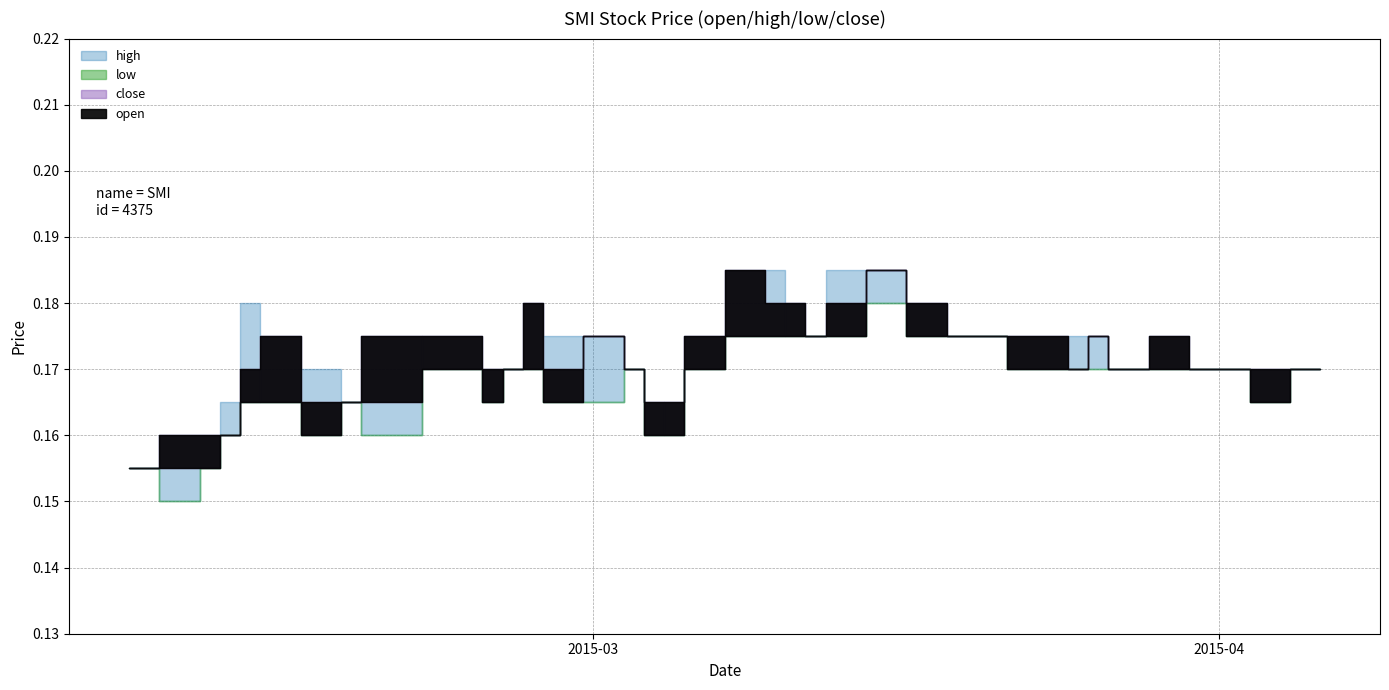

Is the value of high at 32 greater than the value of open at 6?

Yes